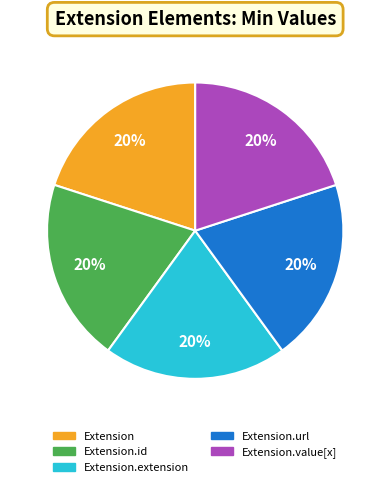

Does any single category account for the majority?

No